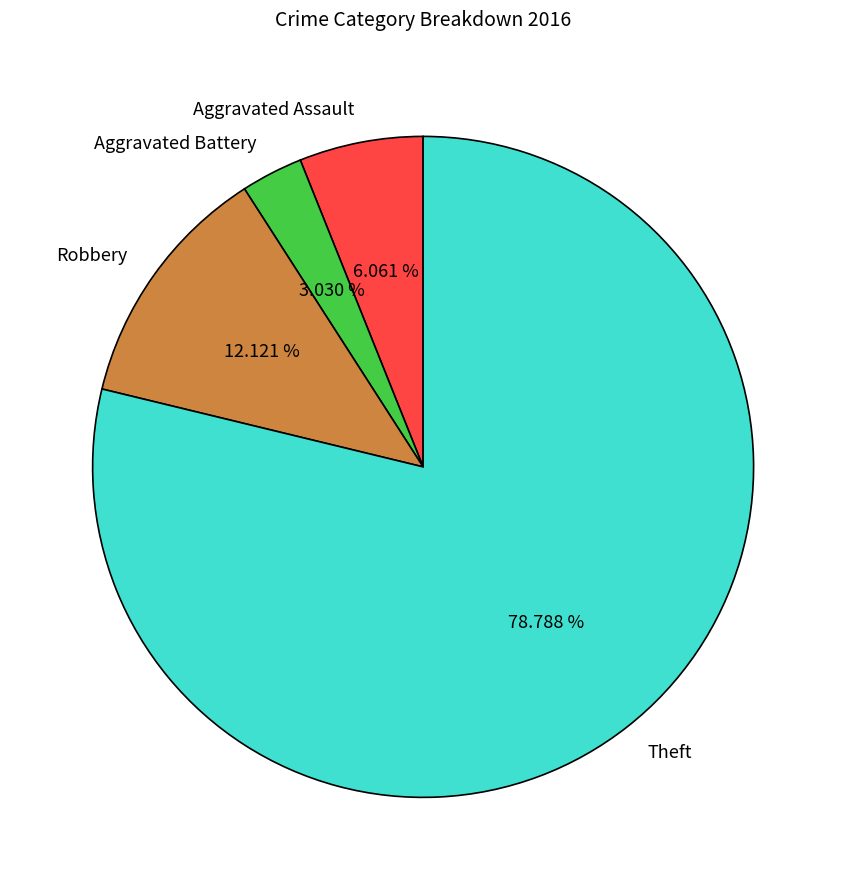

Which has a higher value, Aggravated Assault or Theft?

Theft